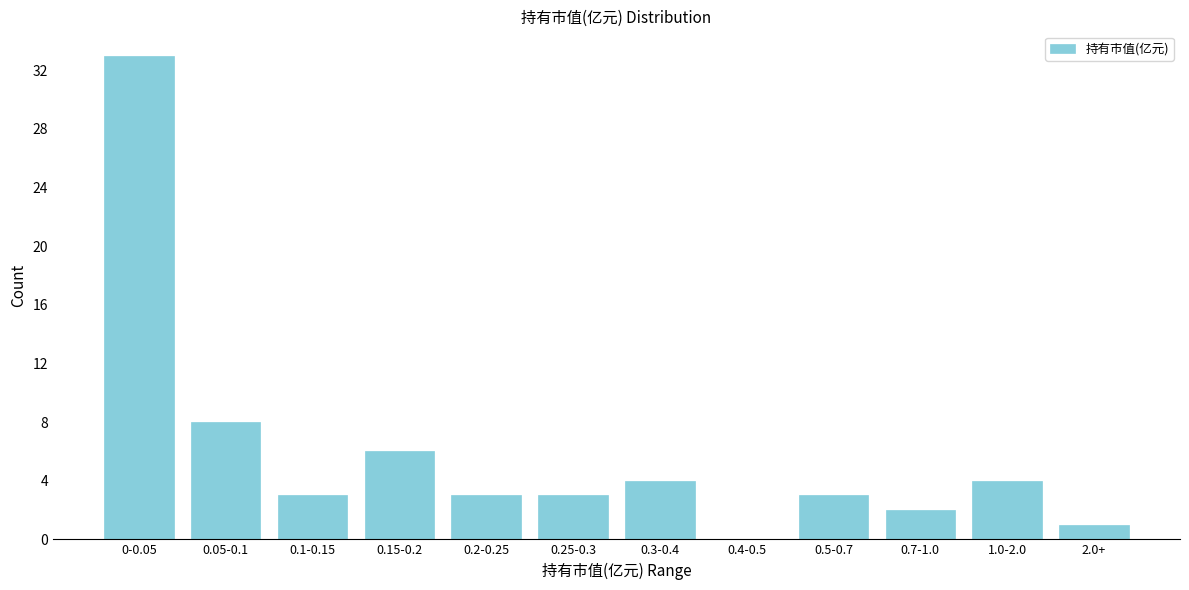

Reading left to right, transcribe all the data shown in this chart.

0-0.05=33	0.05-0.1=8	0.1-0.15=3	0.15-0.2=6	0.2-0.25=3	0.25-0.3=3	0.3-0.4=4	0.4-0.5=0	0.5-0.7=3	0.7-1.0=2	1.0-2.0=4	2.0+=1